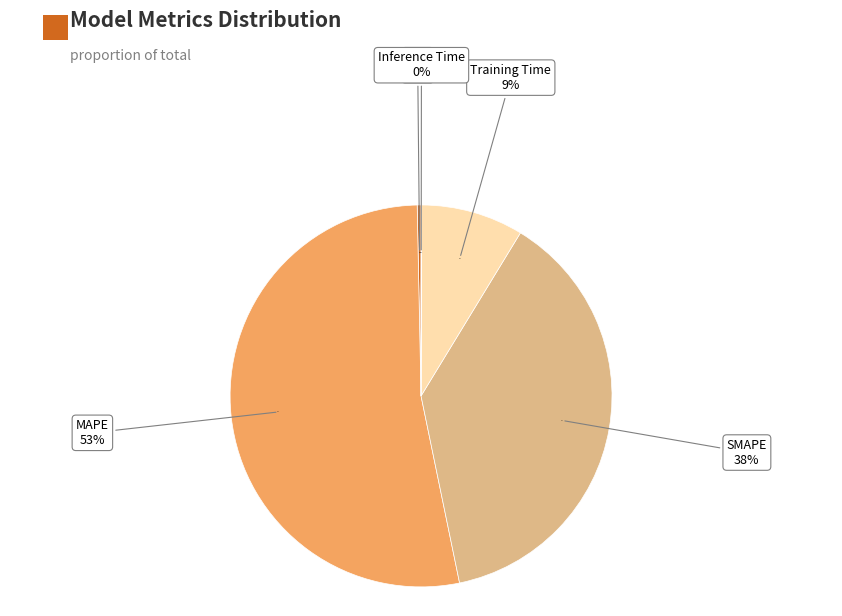

Is it true that Training Time is 21% of the pie?

False